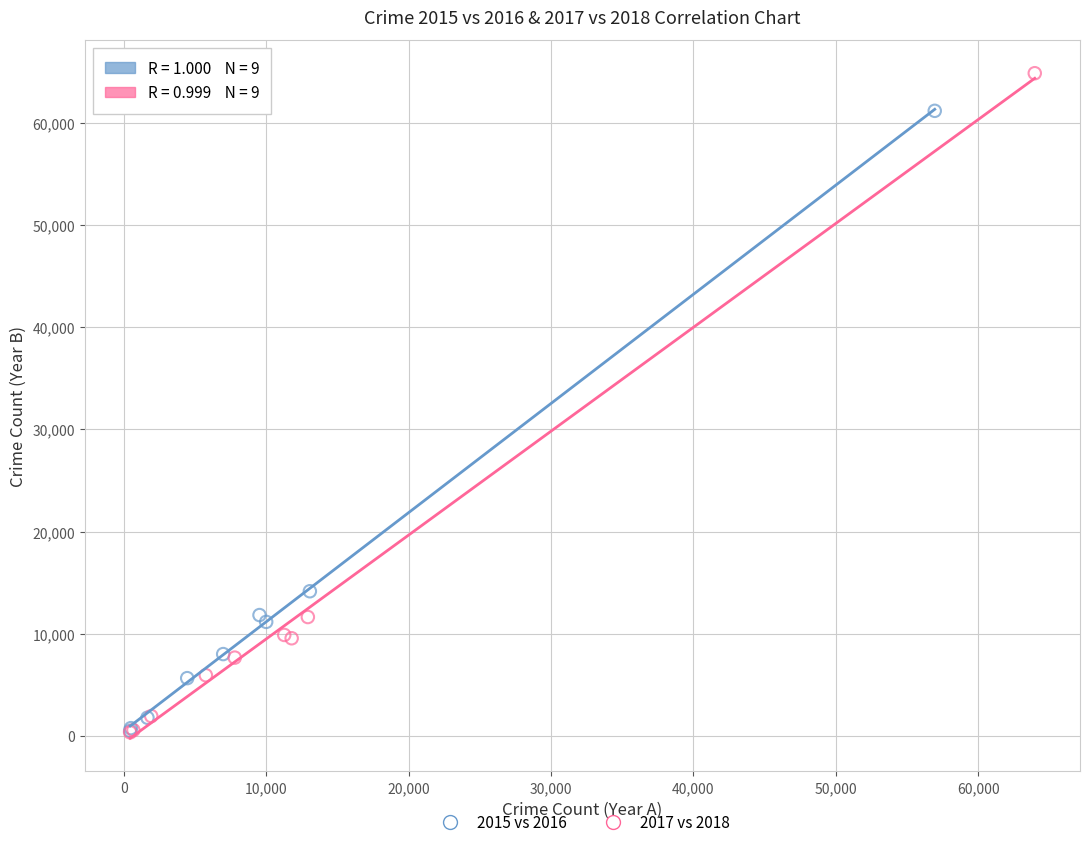

Which series contains the highest Y value?

2017 vs 2018